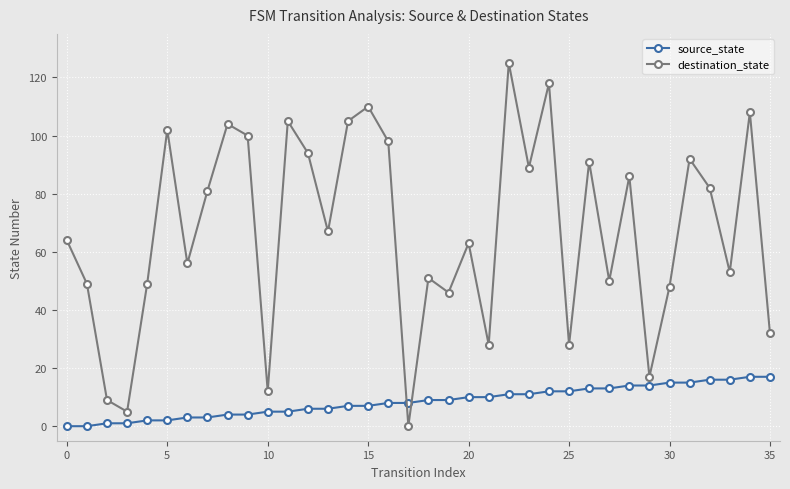

Which series has the widest spread of values?

destination_state